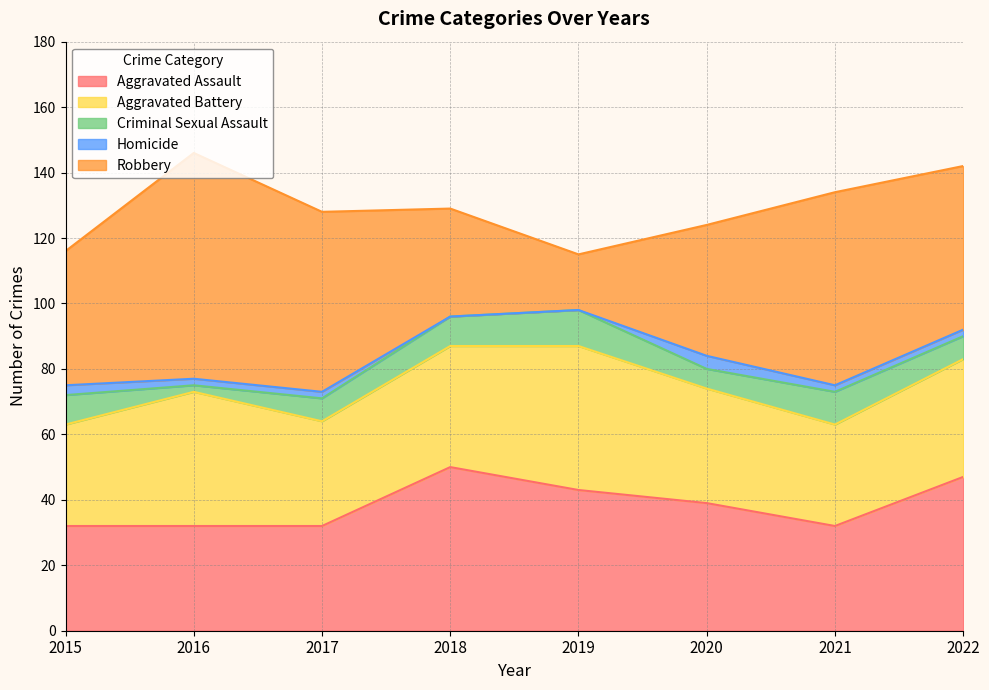

Which series has the largest total across all categories?

Robbery